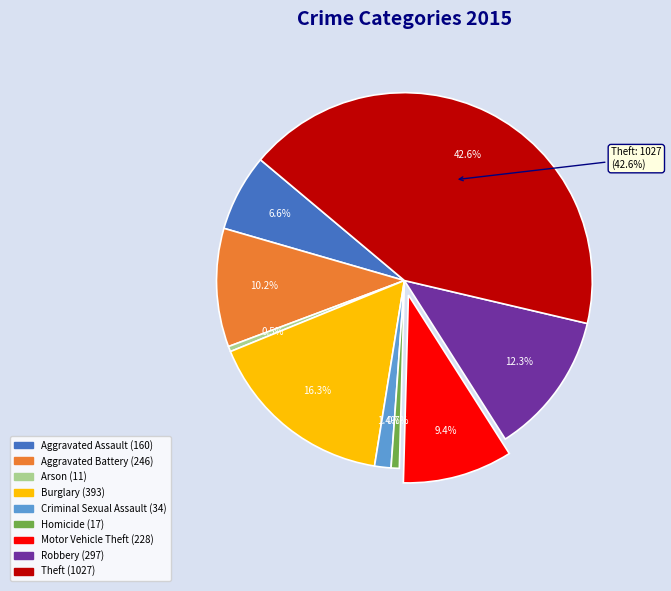

How many segments does this pie chart have?

9